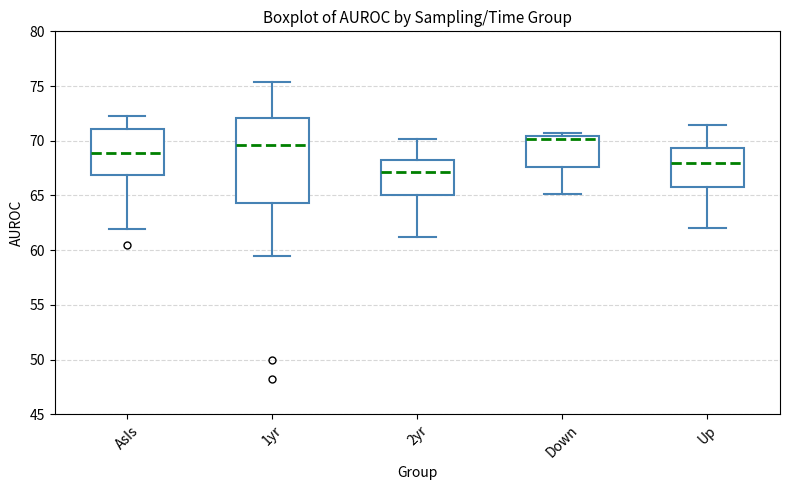

Where is the upper edge of the box for 1yr on the y-axis? The values are not printed on the chart, so give them approximately, as read against the axis.

72.0